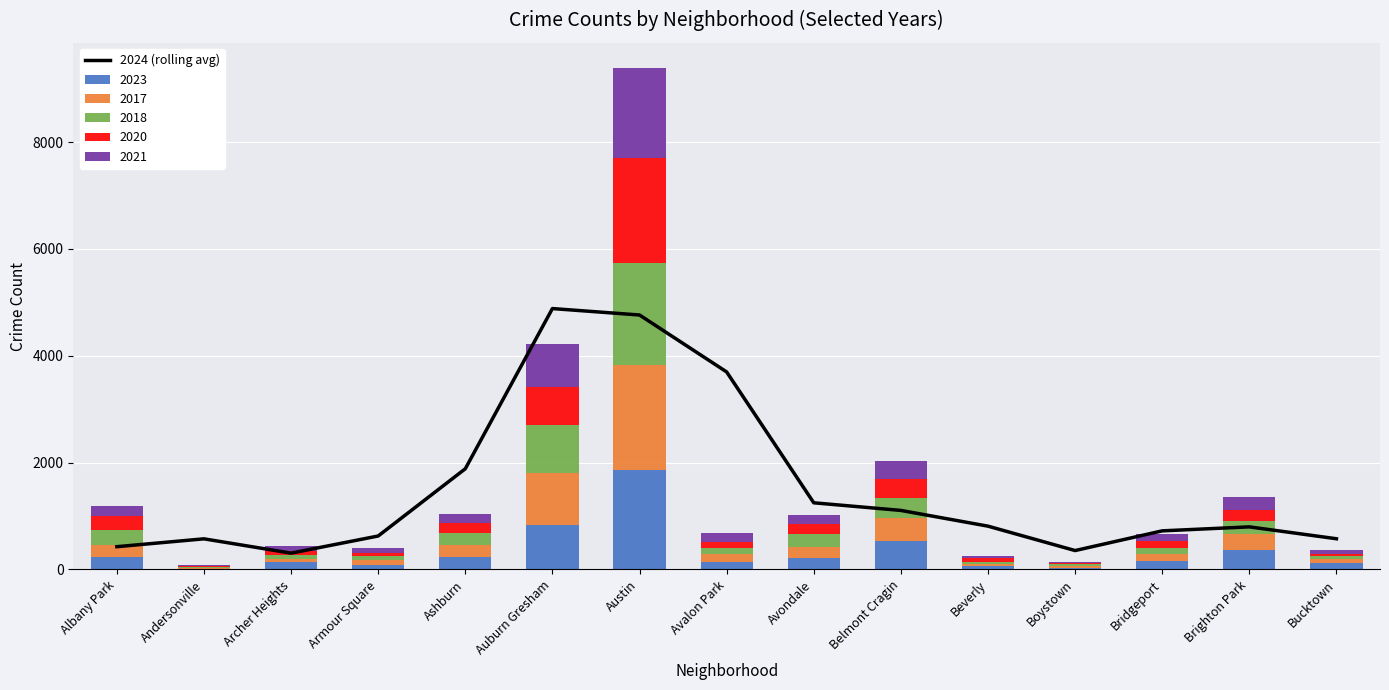

What is the sum of all values?

22767.0